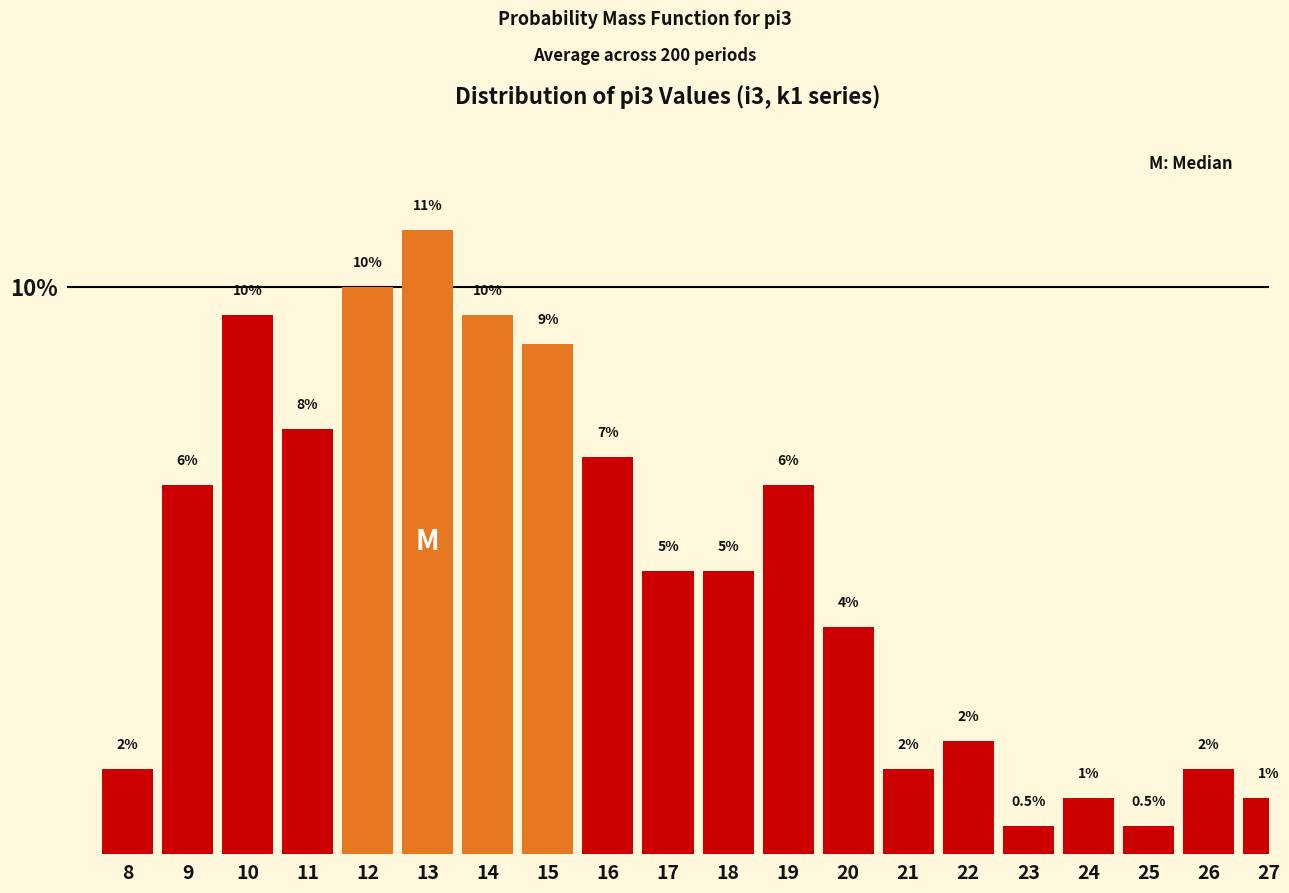

Reading right to left, list all the values displayed in this chart.

27=1.0	26=1.5	25=0.5	24=1.0	23=0.5	22=2.0	21=1.5	20=4.0	19=6.5	18=5.0	17=5.0	16=7.0	15=9.0	14=9.5	13=11.0	12=10.0	11=7.5	10=9.5	9=6.5	8=1.5